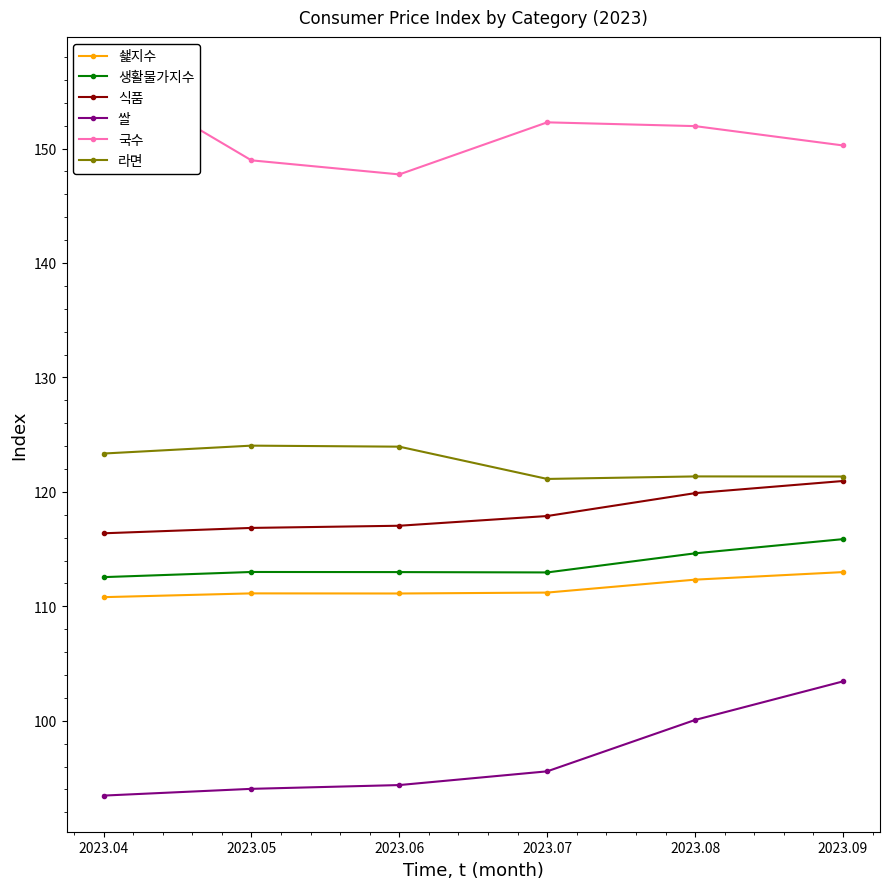

Which category has the highest value in the 쇑지수 series?

2023.09